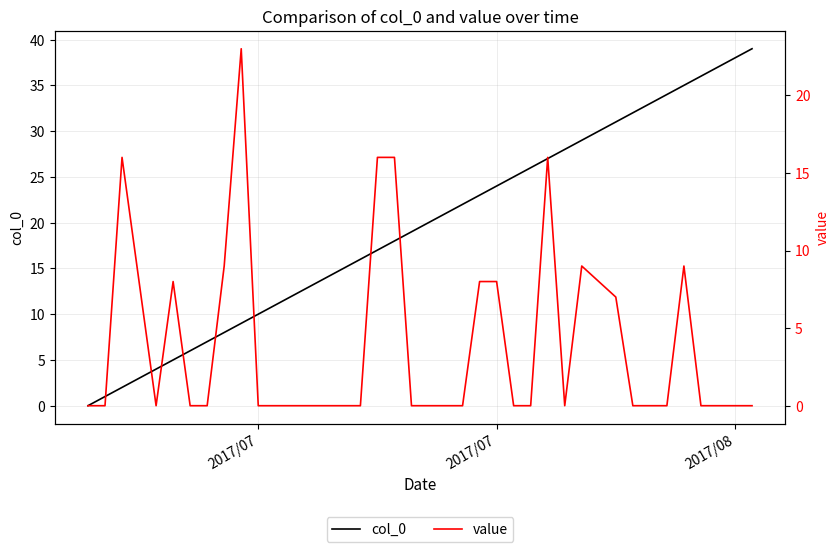

The value of col_0 at 36 is 21. True or false?

False